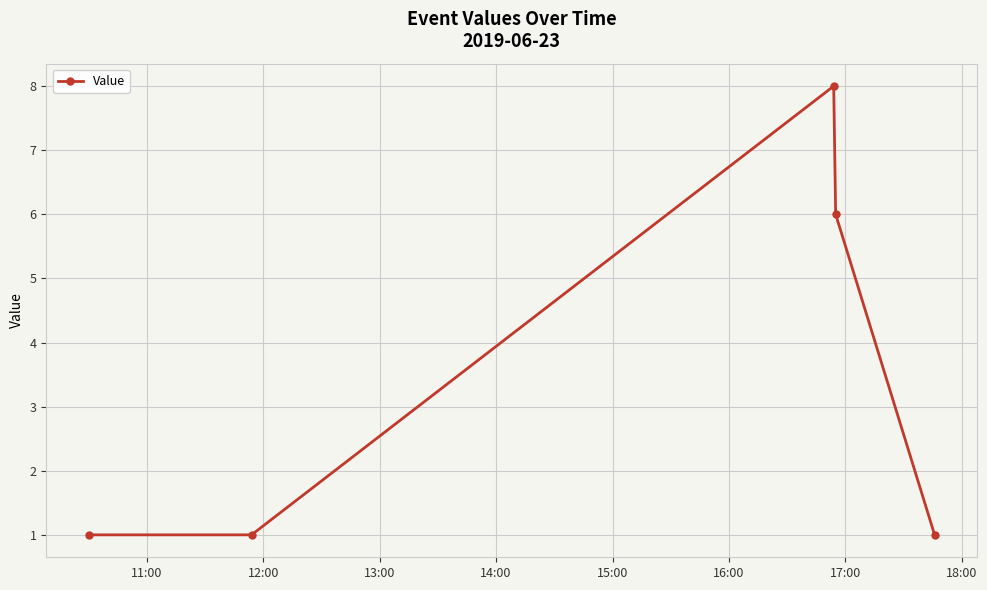

Count the values in the range 1 to 6.

4